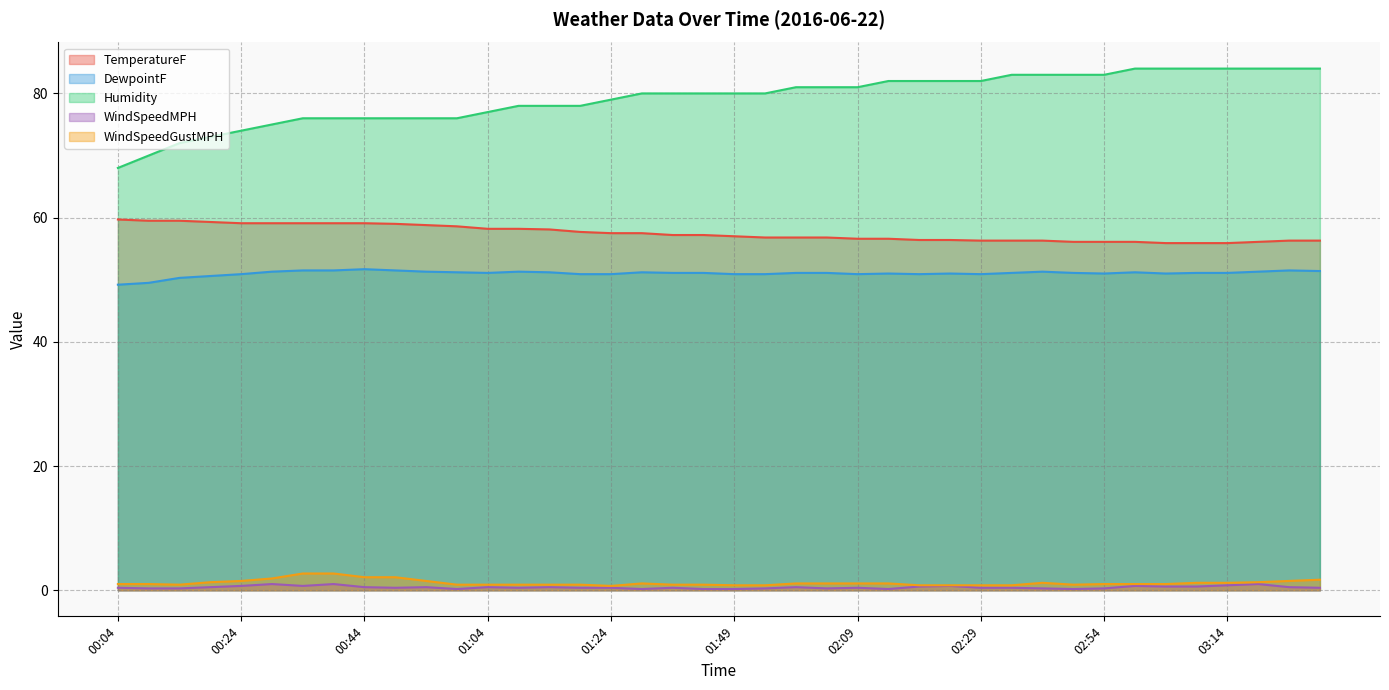

Which category has the highest value across all series?

02:59